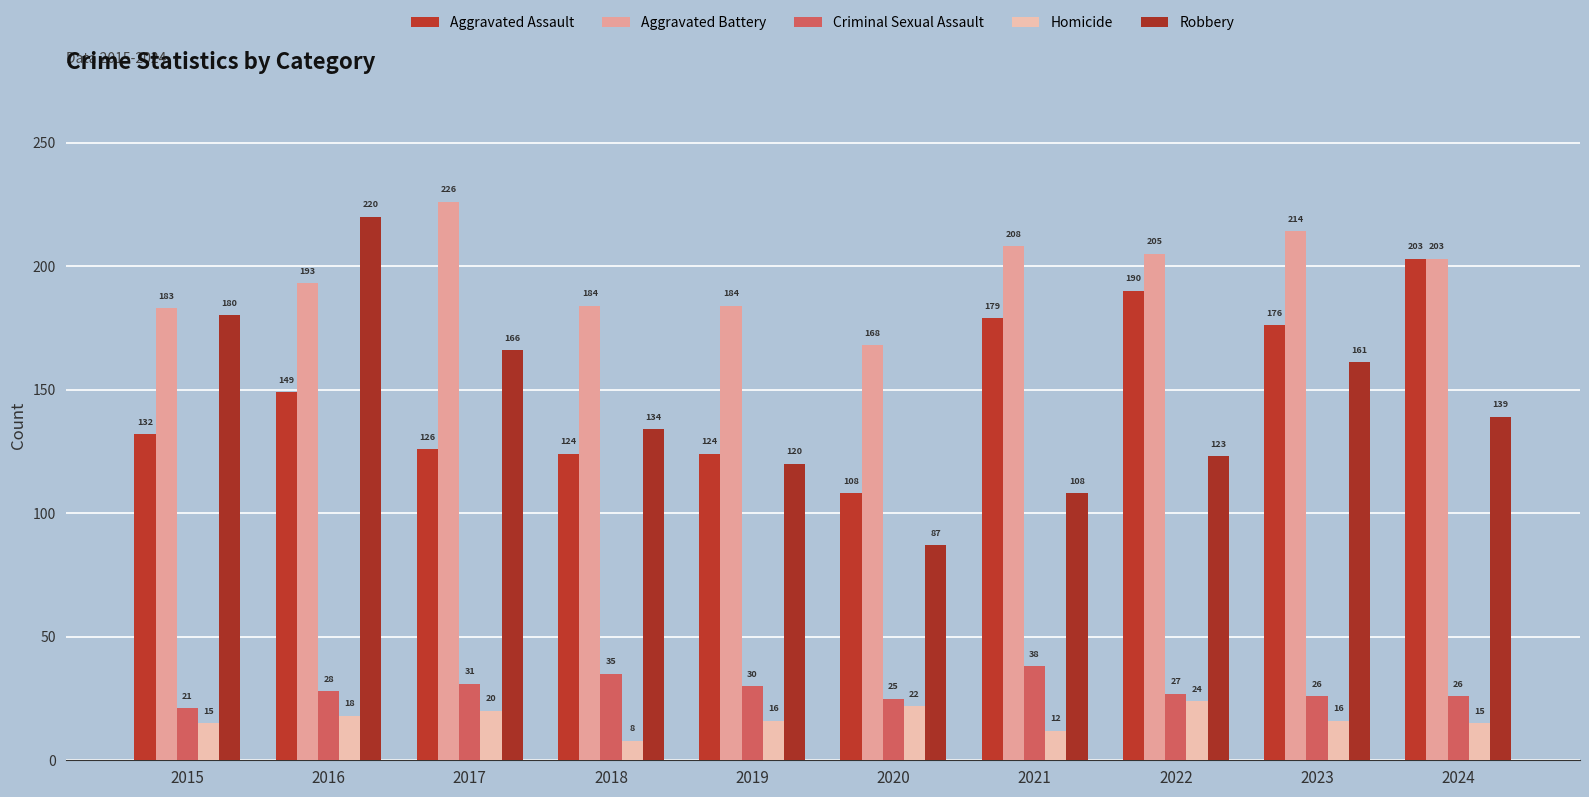

What is the difference between the highest and lowest values at 2017?

206